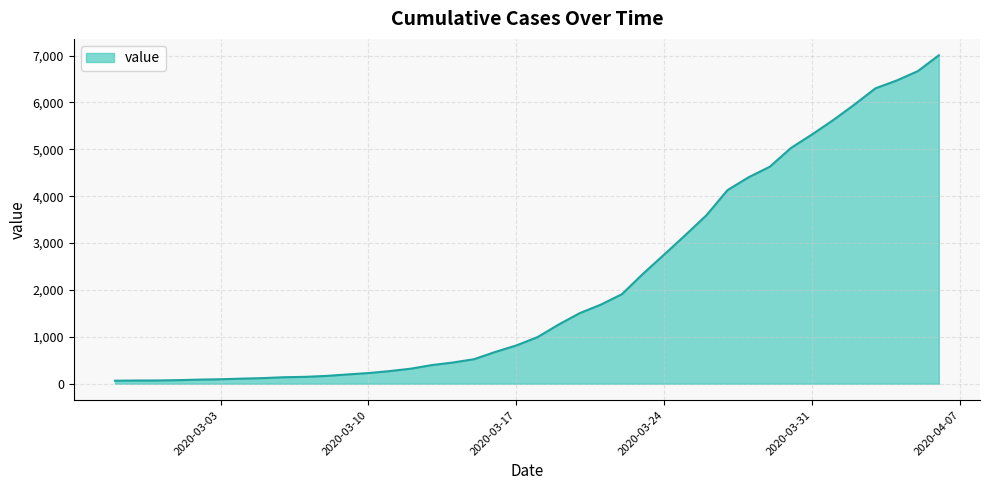

What is the greatest value displayed?

7005